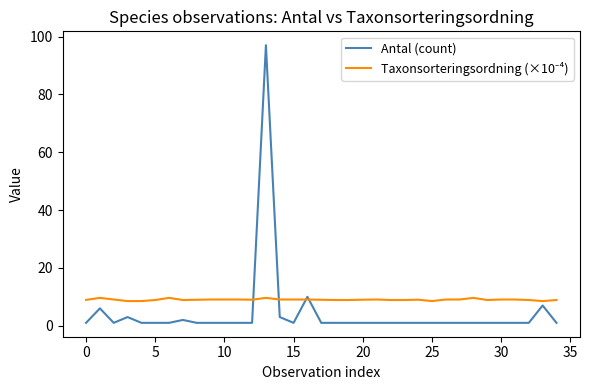

What is the difference between the second highest and second lowest values in the Antal (count) series?

9.0